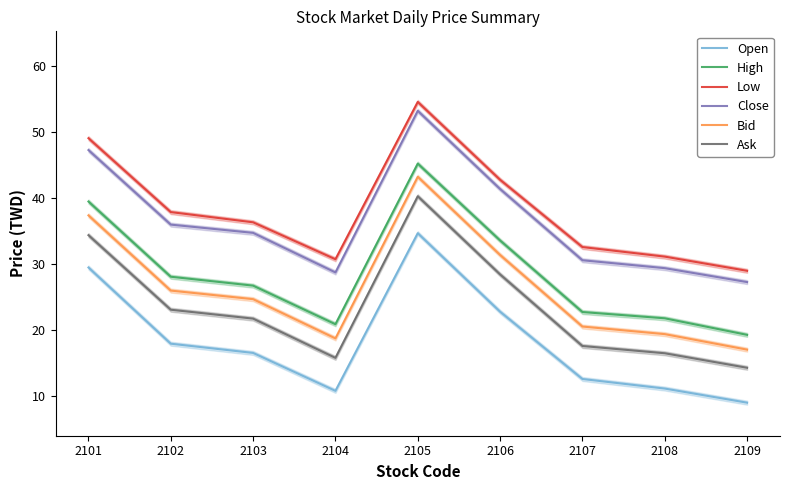

The Open series shows 5.5 at 2108. True or false?

False